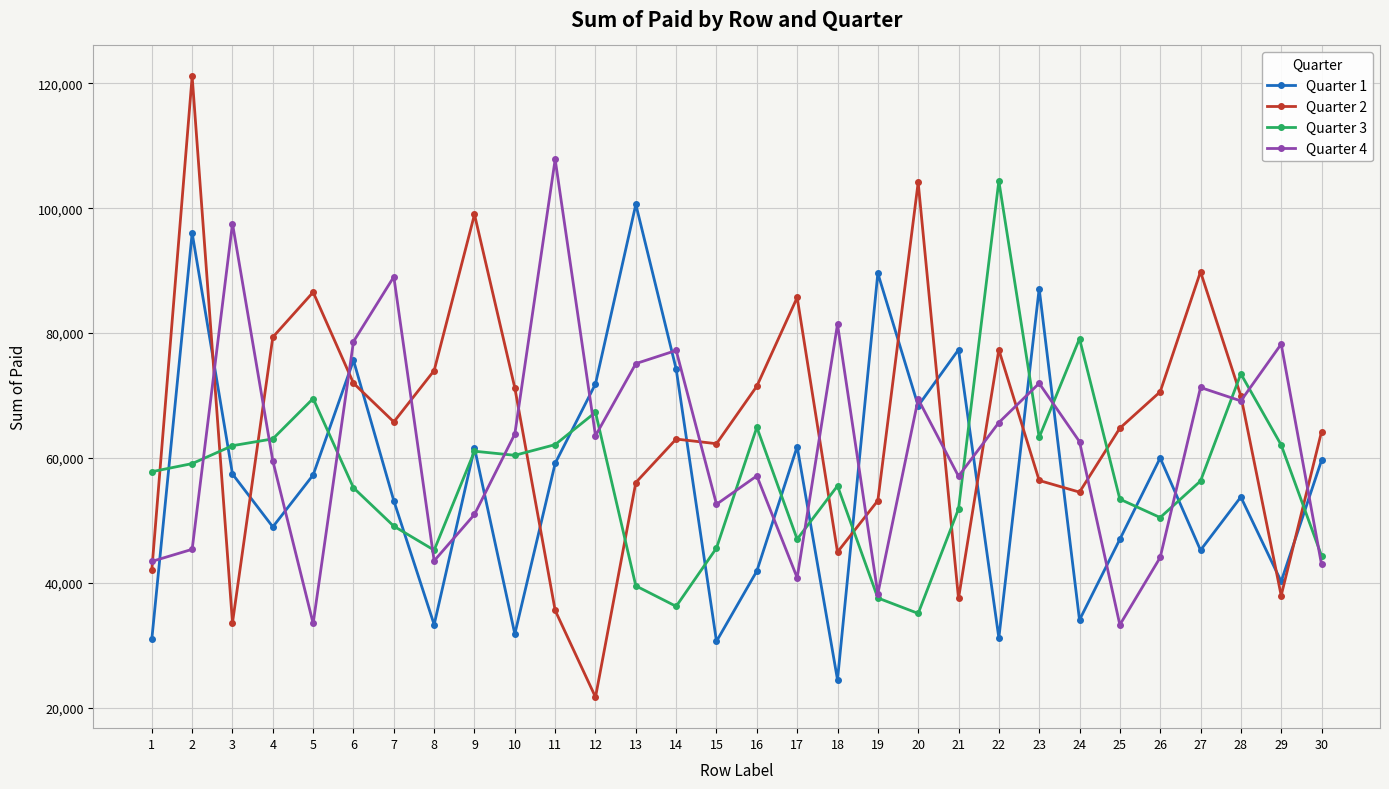

What is the value of the Quarter 1 point at the 11th from the left?

59127